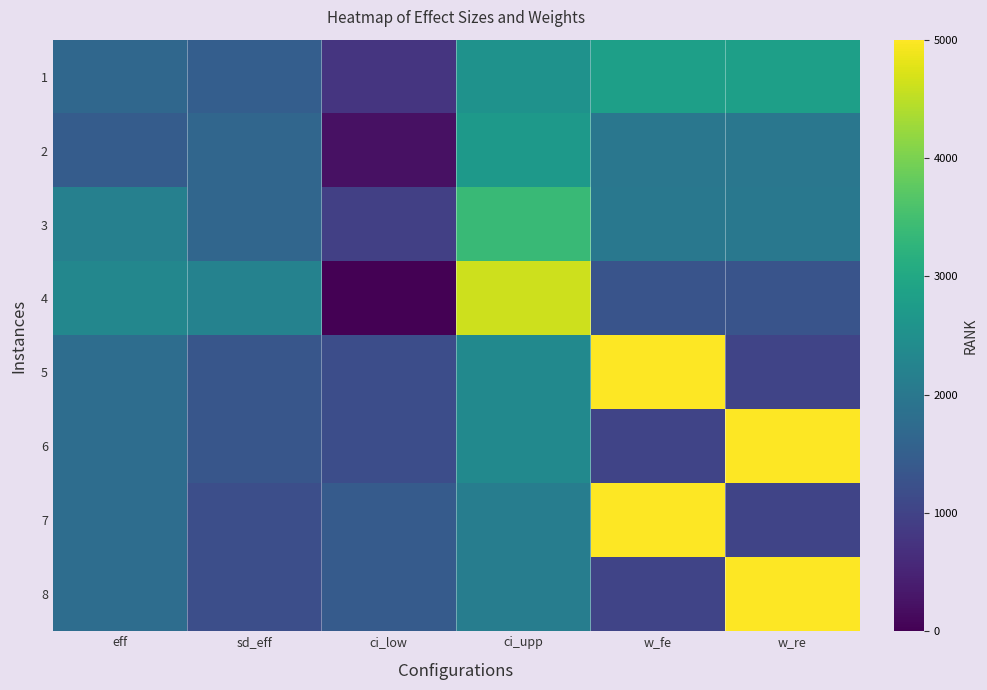

Reading left to right, extract all data points from this chart.

1: eff=1662.7	sd_eff=1489.3	ci_low=771.1	ci_upp=2554.3	w_fe=2826.7	w_re=2826.7
2: eff=1451.8	sd_eff=1660.1	ci_low=225.6	ci_upp=2678.1	w_fe=1981.9	w_re=1981.9
3: eff=2172.5	sd_eff=1656.5	ci_low=953.3	ci_upp=3391.6	w_fe=1993.0	w_re=1993.0
4: eff=2309.1	sd_eff=2212.5	ci_low=0.0	ci_upp=4618.1	w_fe=1301.6	w_re=1301.6
5: eff=1779.1	sd_eff=1340.2	ci_low=1179.7	ci_upp=2378.5	w_fe=5000.0	w_re=1034.4
6: eff=1779.1	sd_eff=1340.2	ci_low=1179.7	ci_upp=2378.5	w_fe=1034.4	w_re=5000.0
7: eff=1779.1	sd_eff=1205.7	ci_low=1443.4	ci_upp=2114.9	w_fe=5000.0	w_re=1034.4
8: eff=1779.1	sd_eff=1205.7	ci_low=1443.4	ci_upp=2114.9	w_fe=1034.4	w_re=5000.0